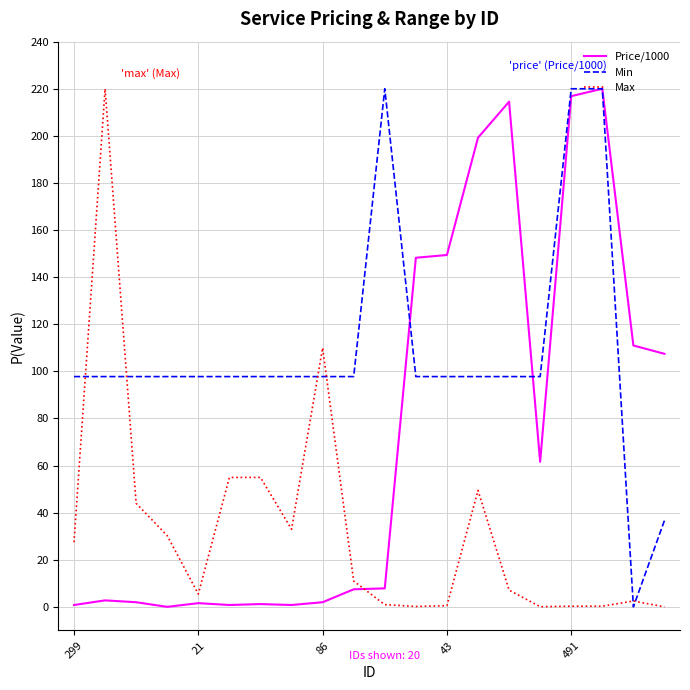

Which series has the largest total across all categories?

Min